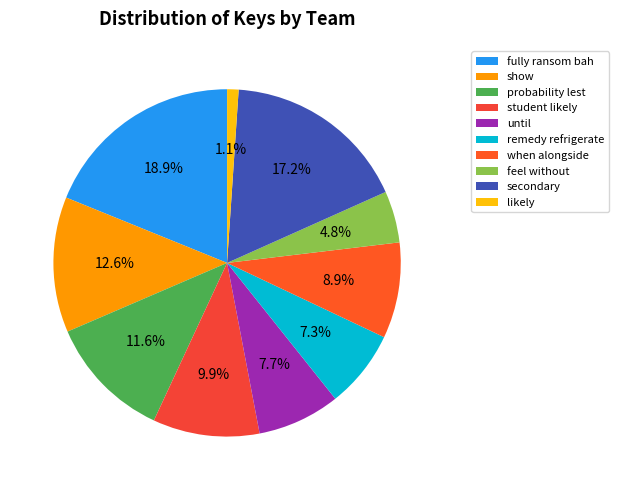

How many slices are in this pie chart?

10